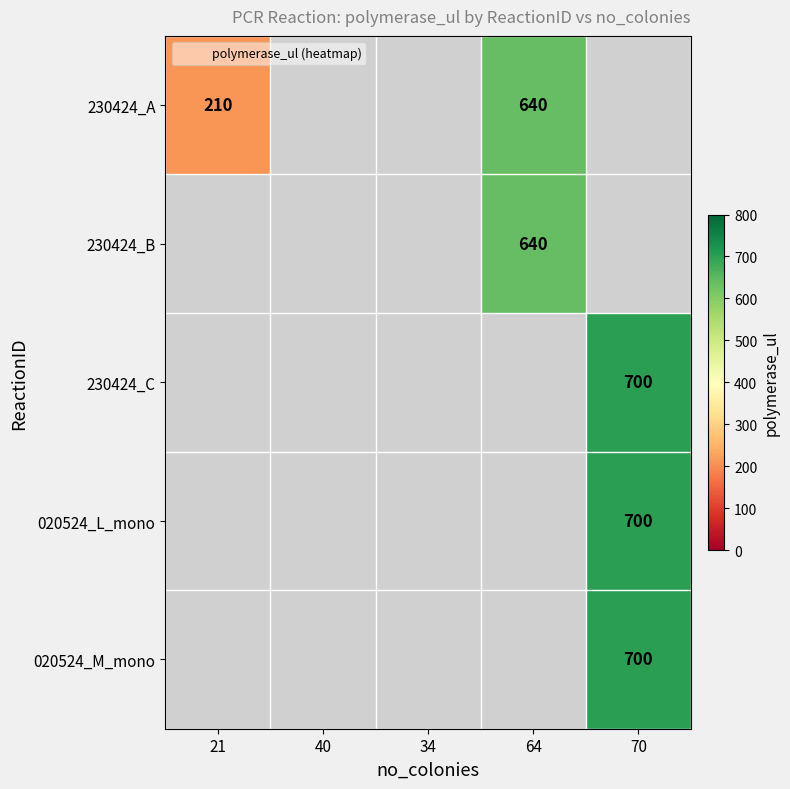

What is the minimum value for 230424_A?

210.0